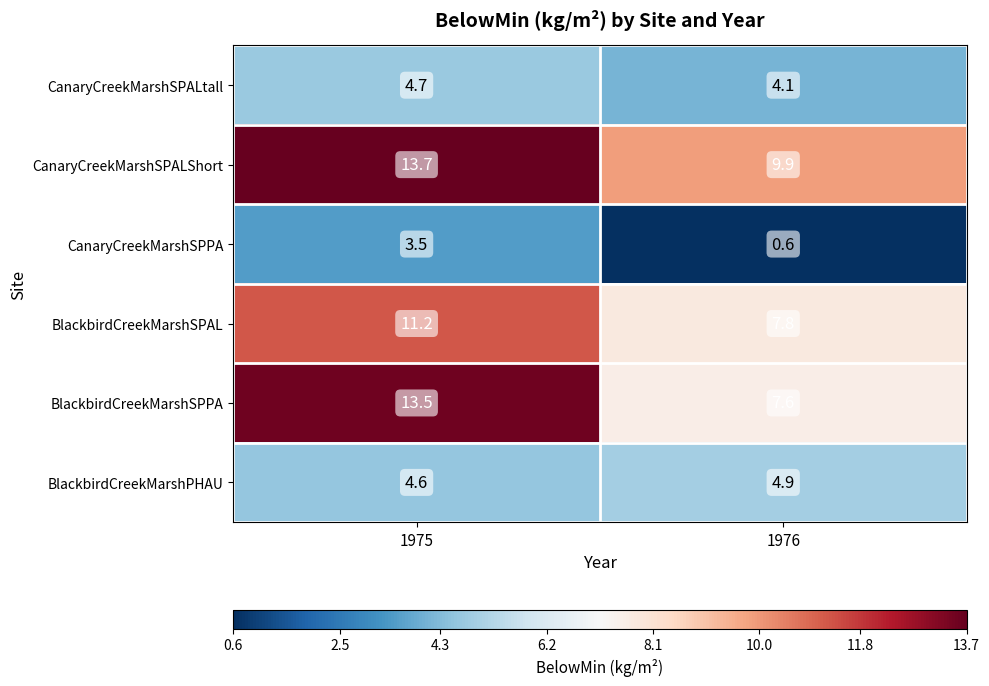

What is the highest value of the BlackbirdCreekMarshSPPA series?

13.5